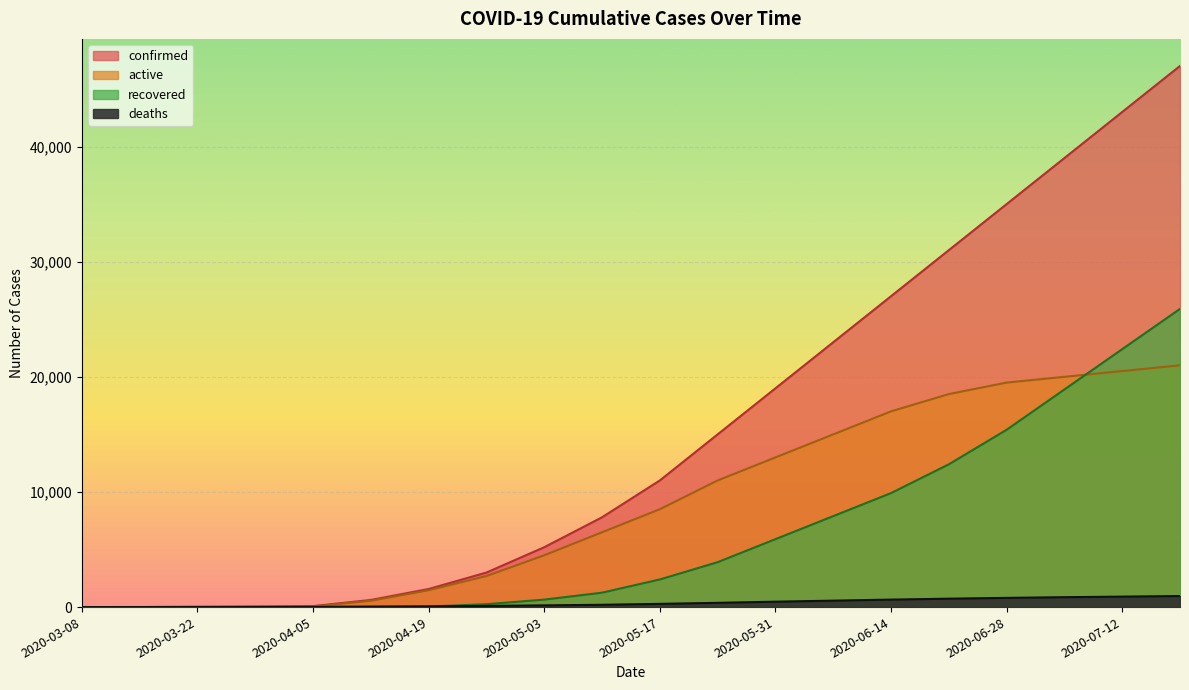

Reading right to left, extract all data points from this chart.

confirmed: 2020-07-19=47000	2020-07-12=43000	2020-07-05=39000	2020-06-28=35000	2020-06-21=31000	2020-06-14=27000	2020-06-07=23000	2020-05-31=19000	2020-05-24=15000	2020-05-17=11000	2020-05-10=7800	2020-05-03=5200	2020-04-26=3000	2020-04-19=1572	2020-04-12=621	2020-04-05=88	2020-03-29=48	2020-03-22=27	2020-03-15=5	2020-03-08=3
active: 2020-07-19=21000	2020-07-12=20500	2020-07-05=20000	2020-06-28=19500	2020-06-21=18500	2020-06-14=17000	2020-06-07=15000	2020-05-31=13000	2020-05-24=11000	2020-05-17=8500	2020-05-10=6500	2020-05-03=4500	2020-04-26=2700	2020-04-19=1463	2020-04-12=548	2020-04-05=46	2020-03-29=28	2020-03-22=22	2020-03-15=5	2020-03-08=3
recovered: 2020-07-19=25900	2020-07-12=22400	2020-07-05=18900	2020-06-28=15400	2020-06-21=12400	2020-06-14=9900	2020-06-07=7900	2020-05-31=5900	2020-05-24=3900	2020-05-17=2400	2020-05-10=1250	2020-05-03=650	2020-04-26=250	2020-04-19=49	2020-04-12=39	2020-04-05=33	2020-03-29=15	2020-03-22=3	2020-03-15=0	2020-03-08=0
deaths: 2020-07-19=960	2020-07-12=910	2020-07-05=860	2020-06-28=800	2020-06-21=730	2020-06-14=650	2020-06-07=560	2020-05-31=470	2020-05-24=370	2020-05-17=280	2020-05-10=200	2020-05-03=150	2020-04-26=100	2020-04-19=60	2020-04-12=34	2020-04-05=9	2020-03-29=5	2020-03-22=2	2020-03-15=0	2020-03-08=0